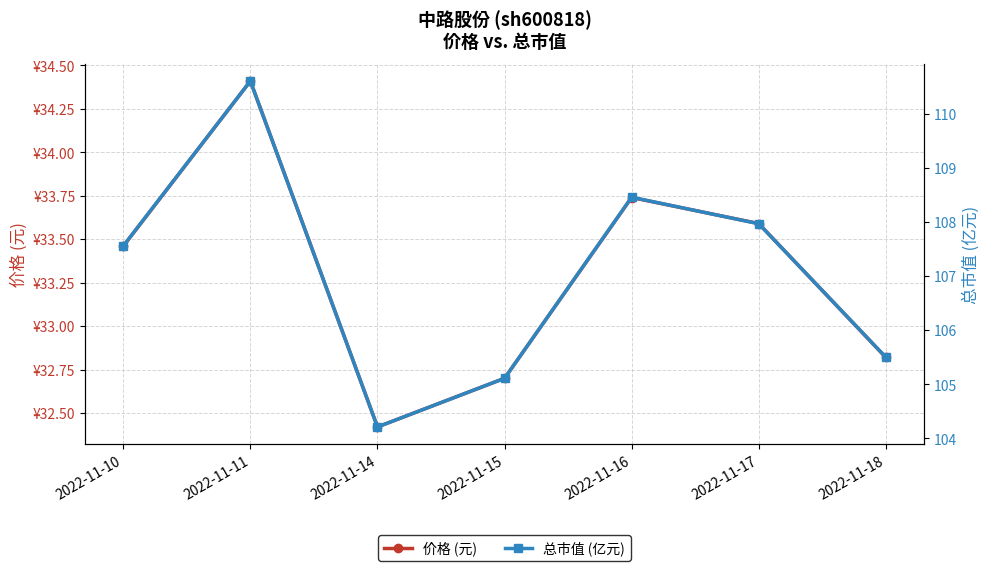

Does the chart display data point markers on the line(s)?

Yes